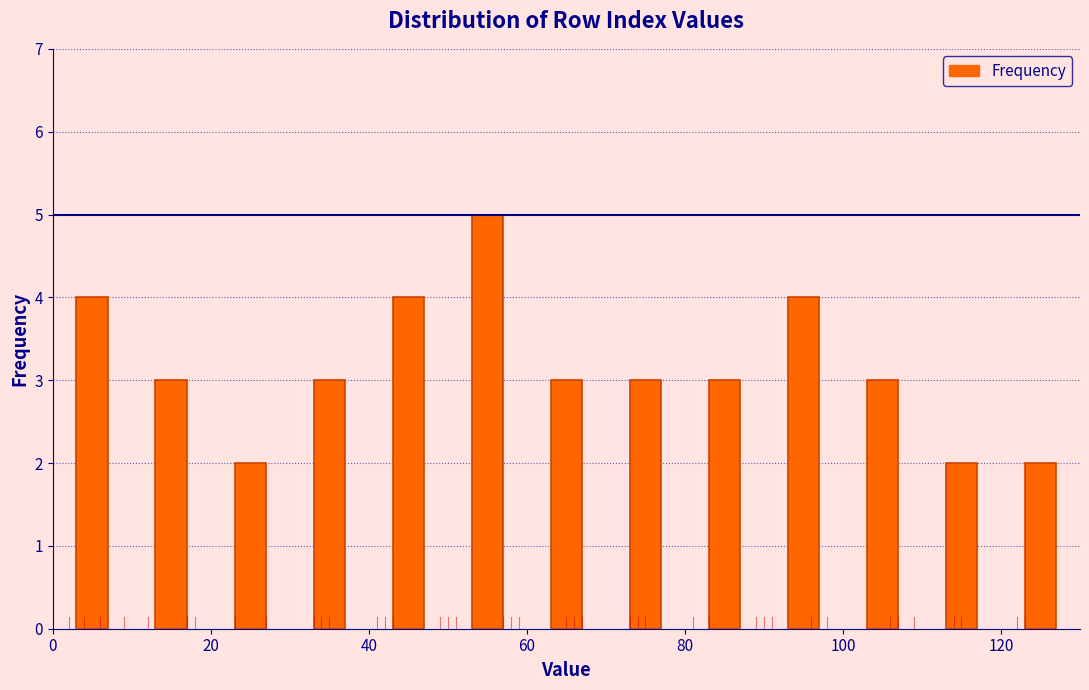

Over which range of the x-axis is the bar tallest?

50 to 60